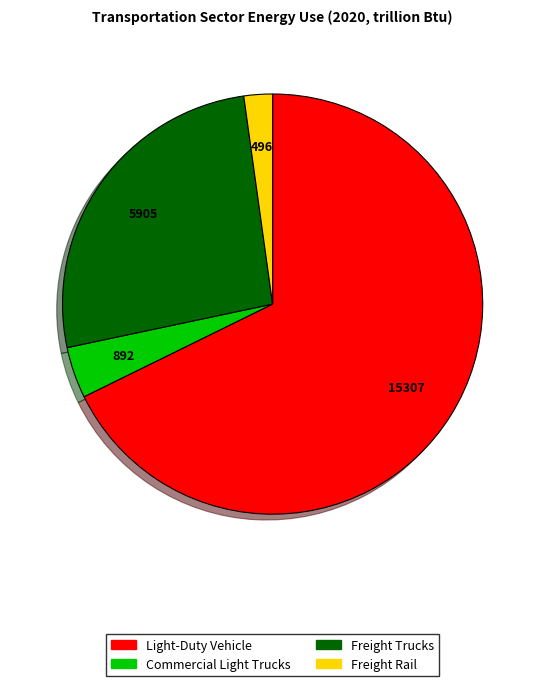

Combined, do Freight Trucks and Freight Rail account for over 50%?

No